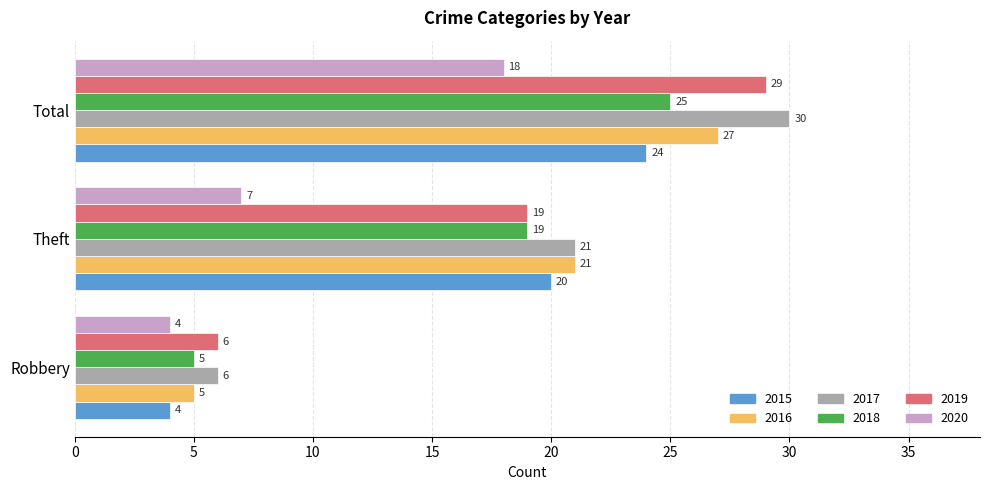

Which series has the widest spread of values?

2017